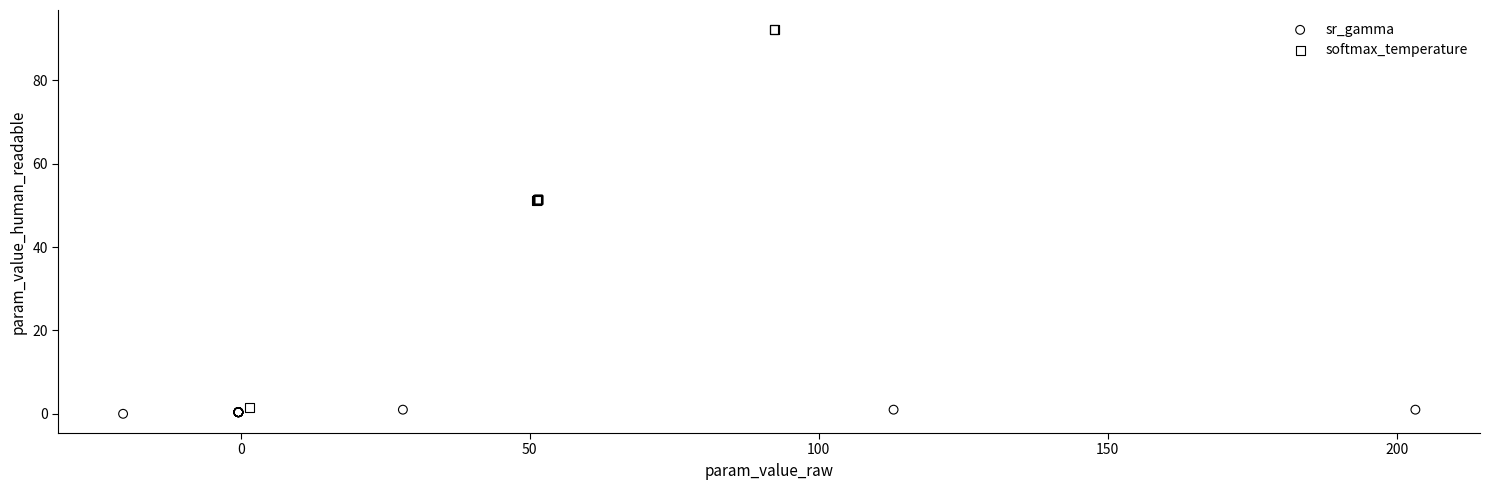

Which series contains the highest Y value?

softmax_temperature